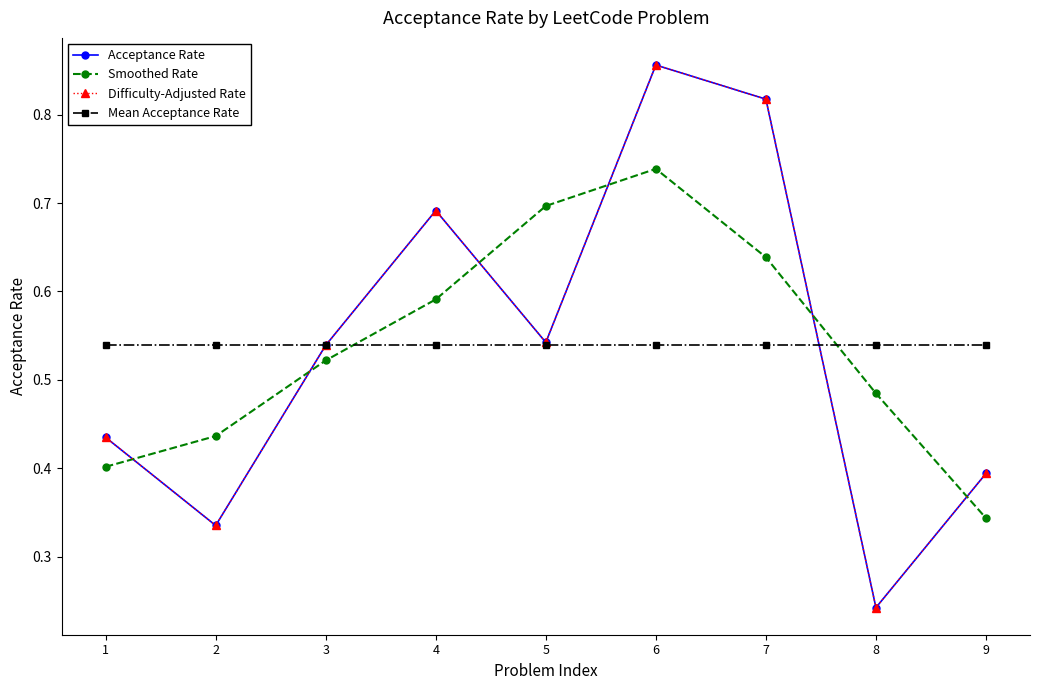

Is this an area chart (filled region under the line)?

No